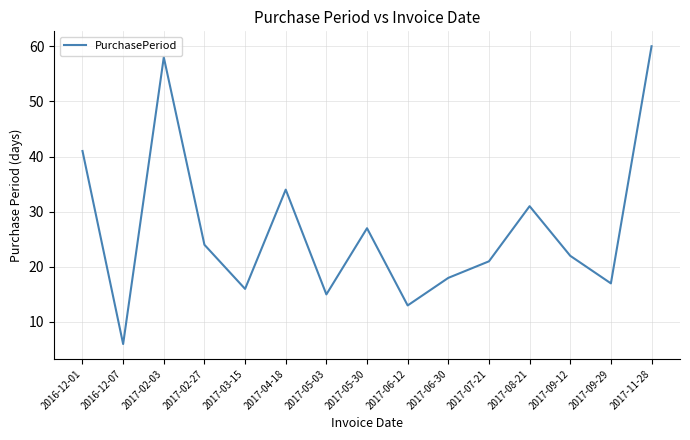

What is the change in value from 2016-12-07 to 2017-05-30?

+21